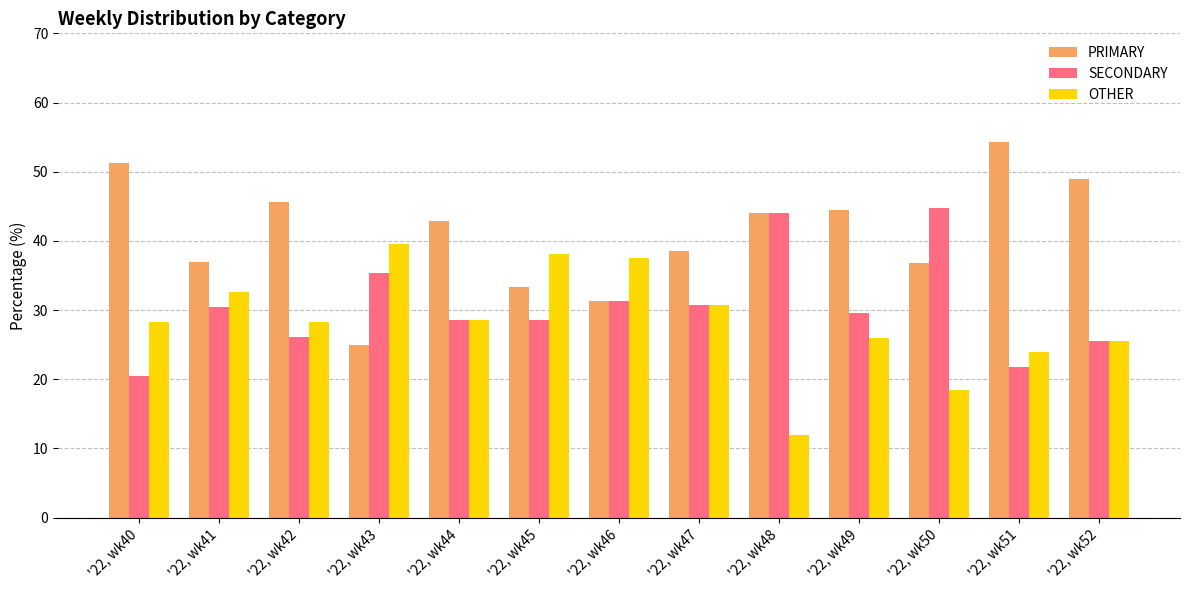

What is the spread (max minus min) of values at '22, wk48?

32.0